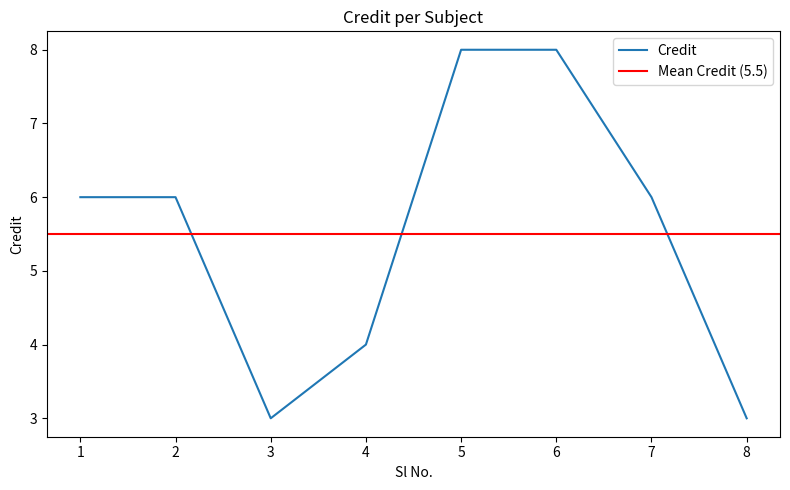

What is the minimum value shown in the chart?

3